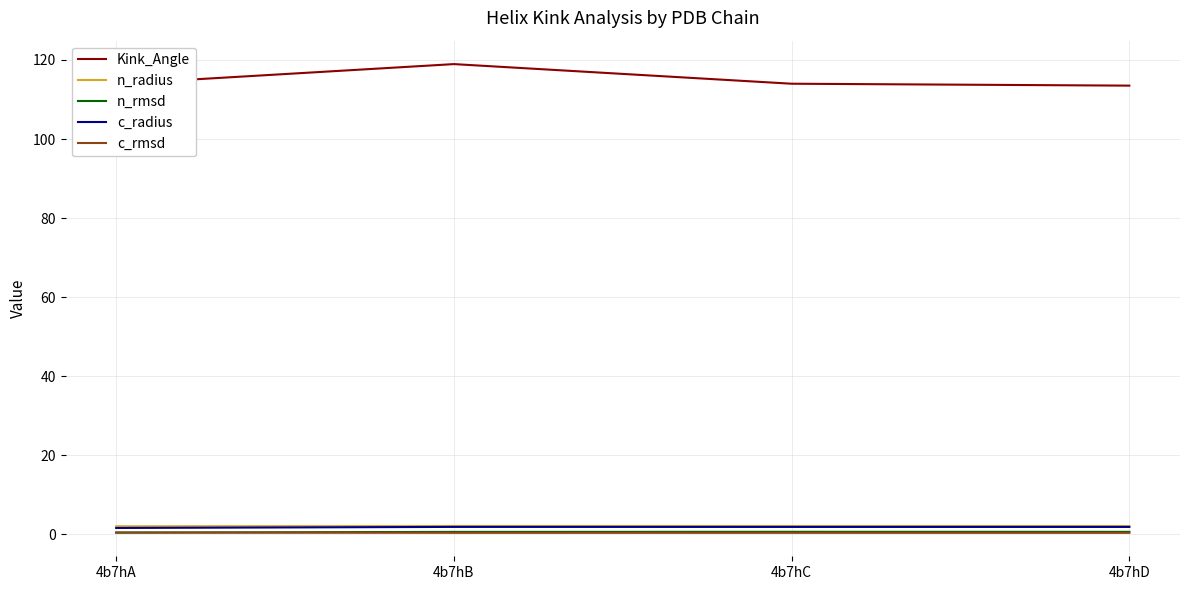

Which series changed the most between 4b7hB and 4b7hC?

Kink_Angle